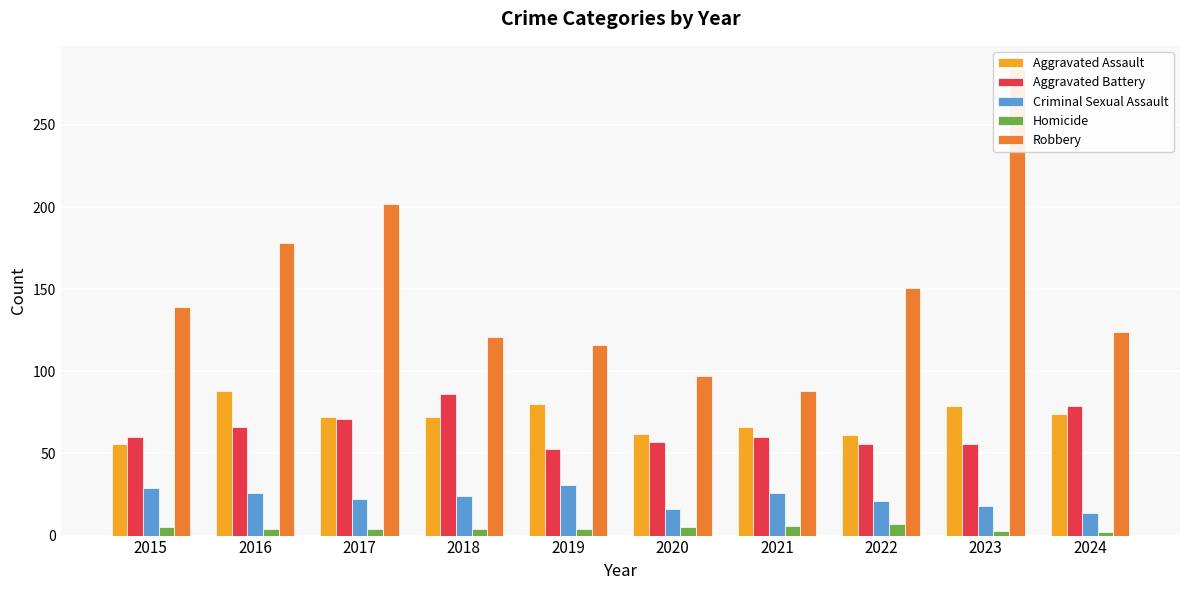

Read the Robbery value at 2022, to the nearest 10.

150